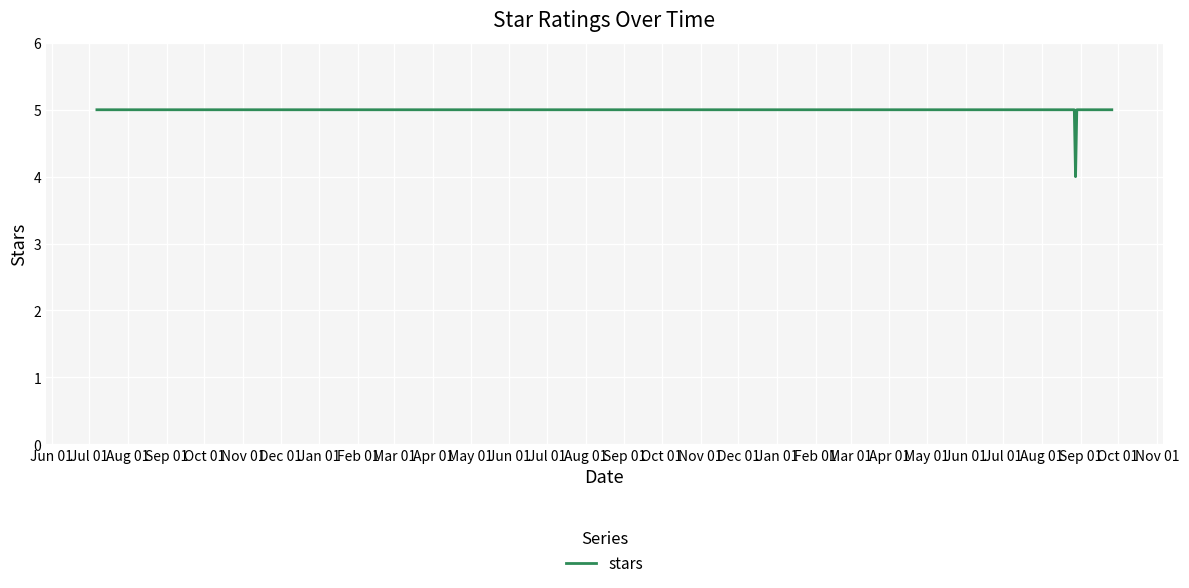

What is the smallest value displayed?

4